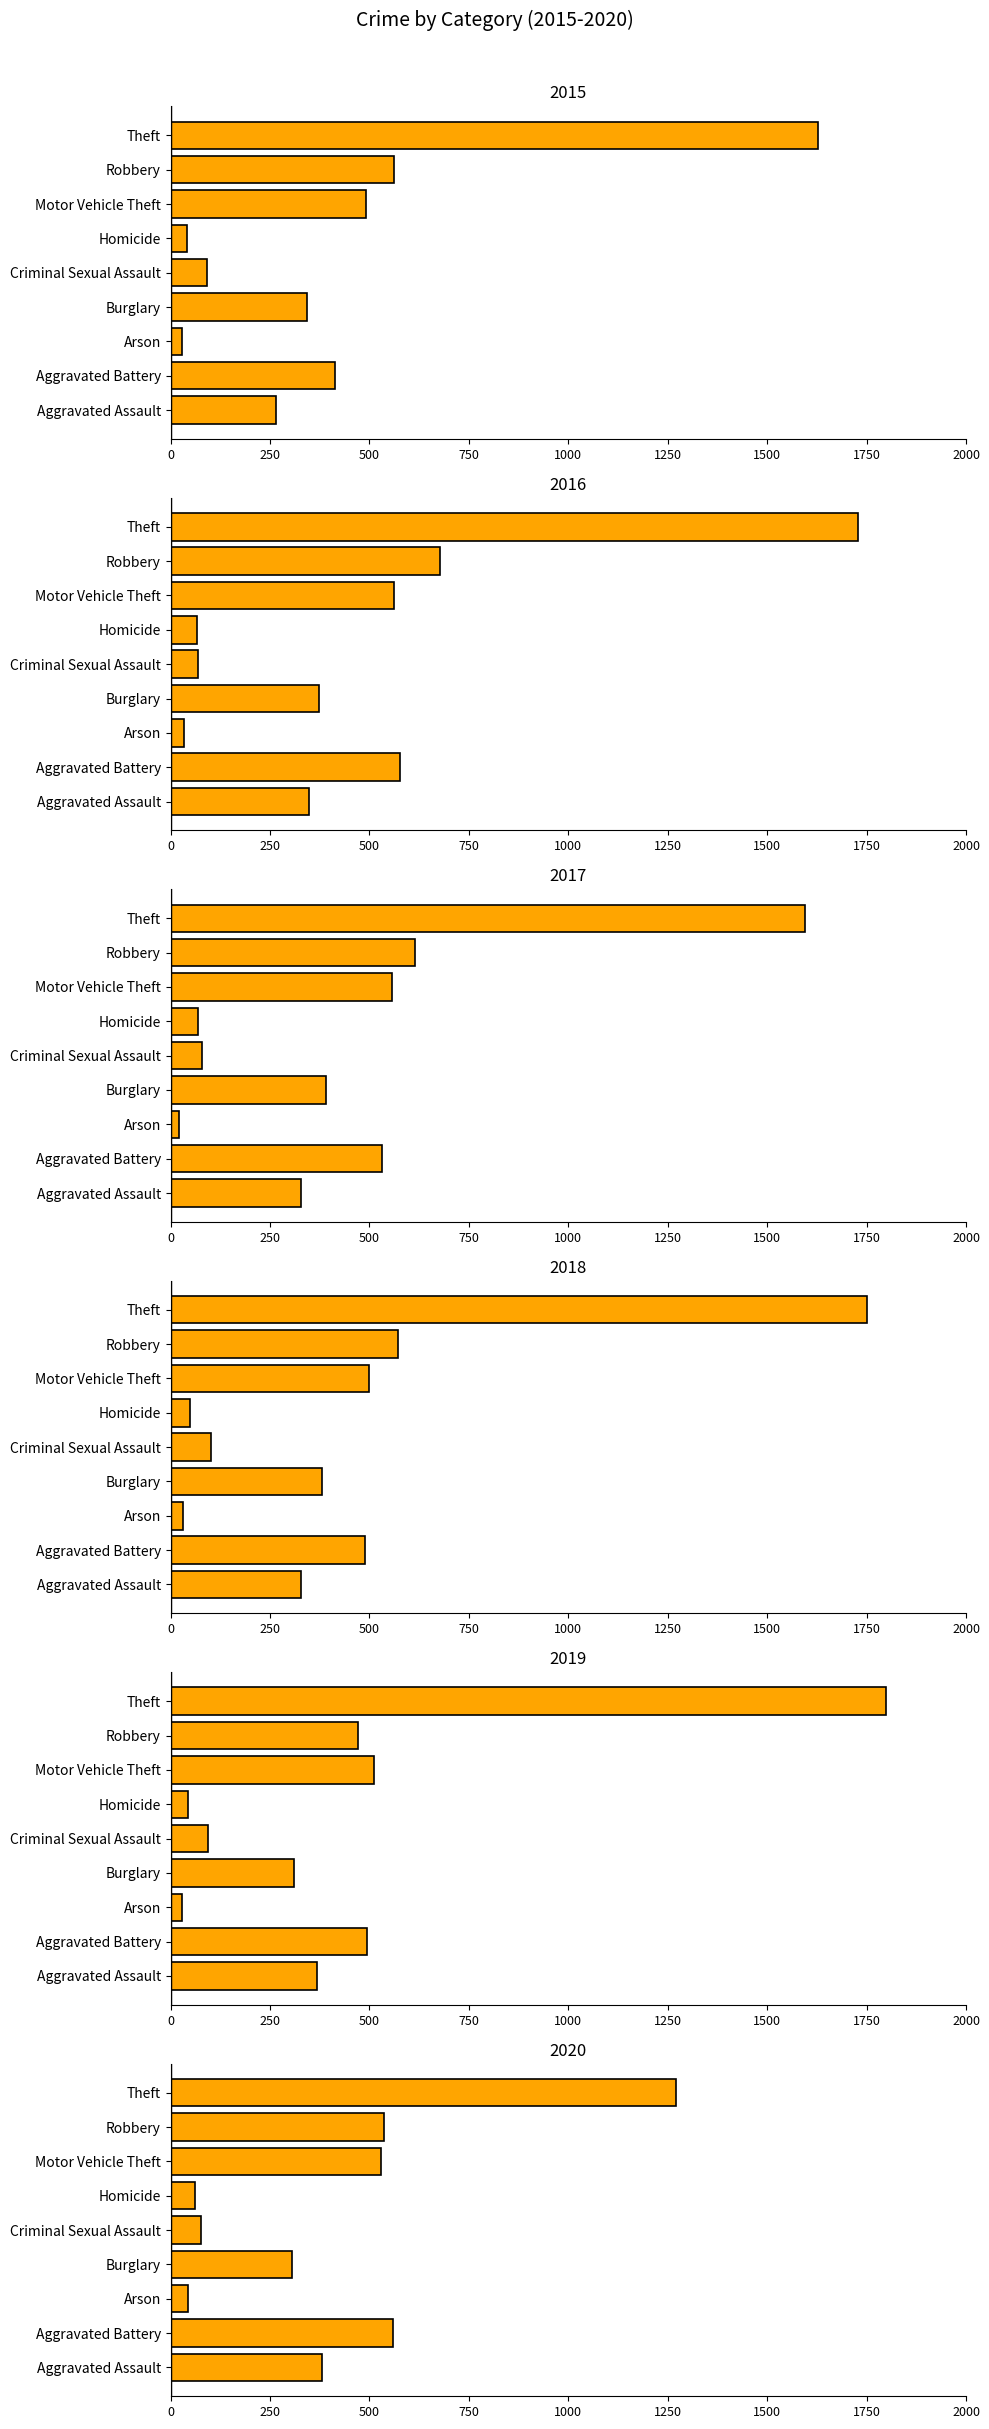

What is the difference between the maximum and second lowest values in the 2016 series?

1662